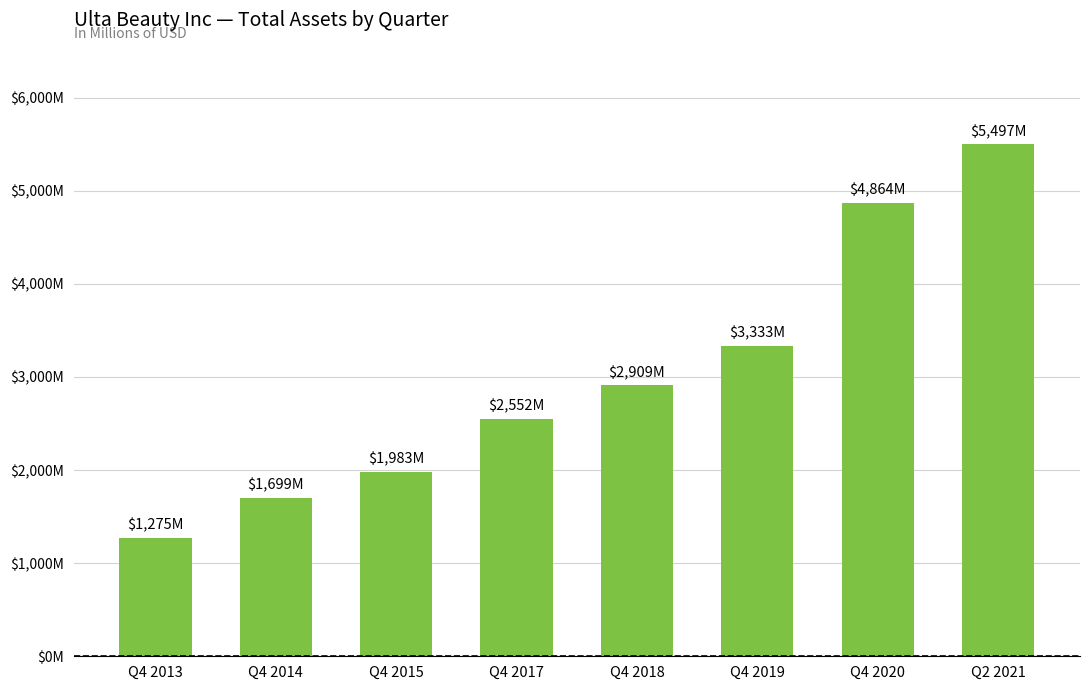

Rank the categories by value from highest to lowest.

Q2 2021, Q4 2020, Q4 2019, Q4 2018, Q4 2017, Q4 2015, Q4 2014, Q4 2013